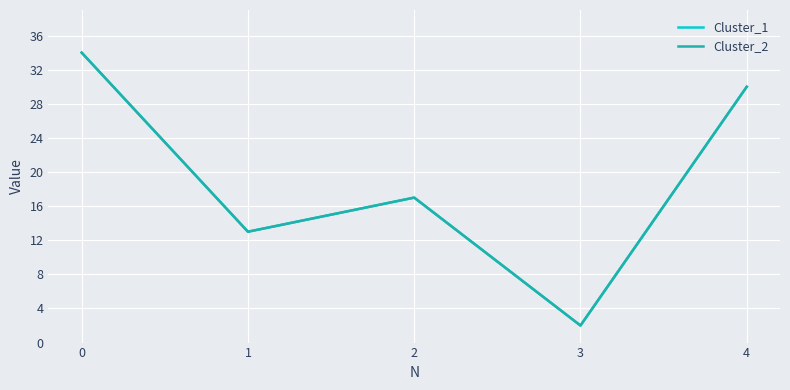

The value of Cluster_2 at 2 is 1. True or false?

False